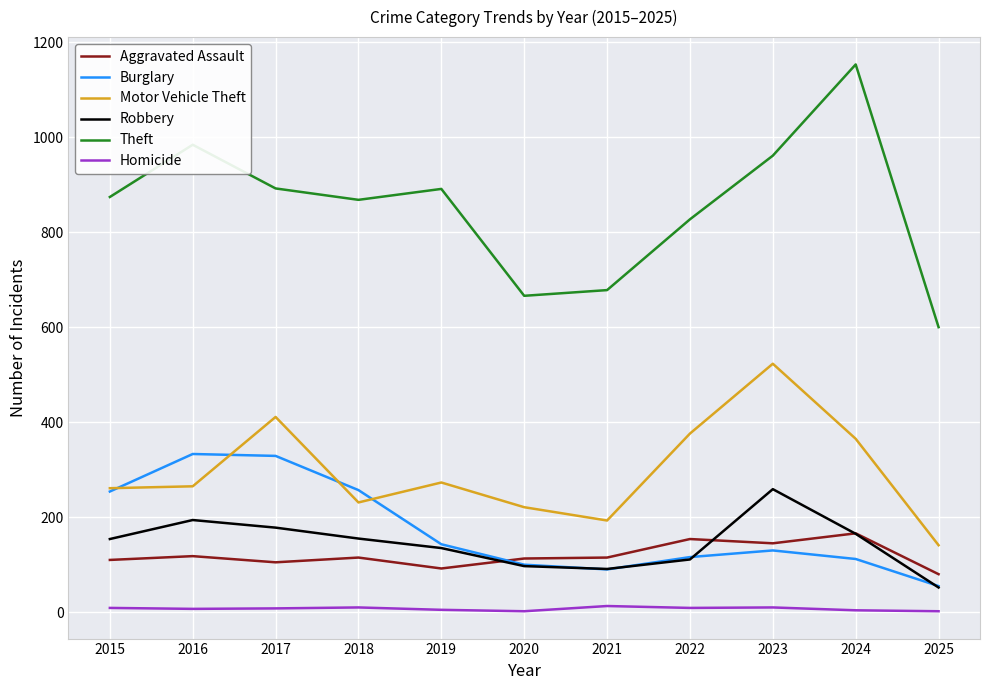

Rank the series at 2016 from highest to lowest value.

Theft, Burglary, Motor Vehicle Theft, Robbery, Aggravated Assault, Homicide